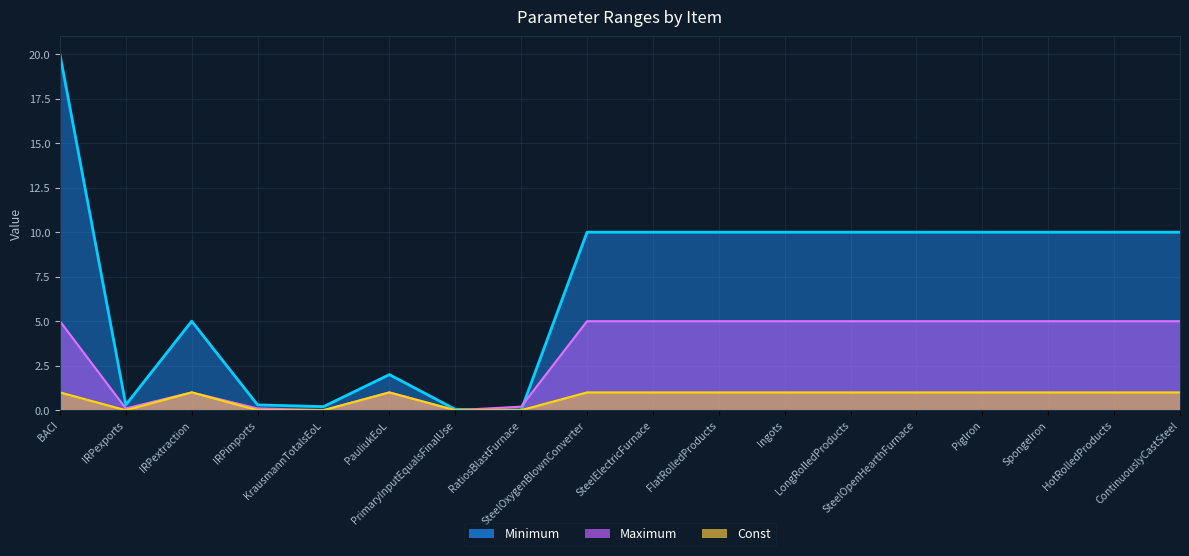

True or false: Maximum and Const intersect in this chart.

False